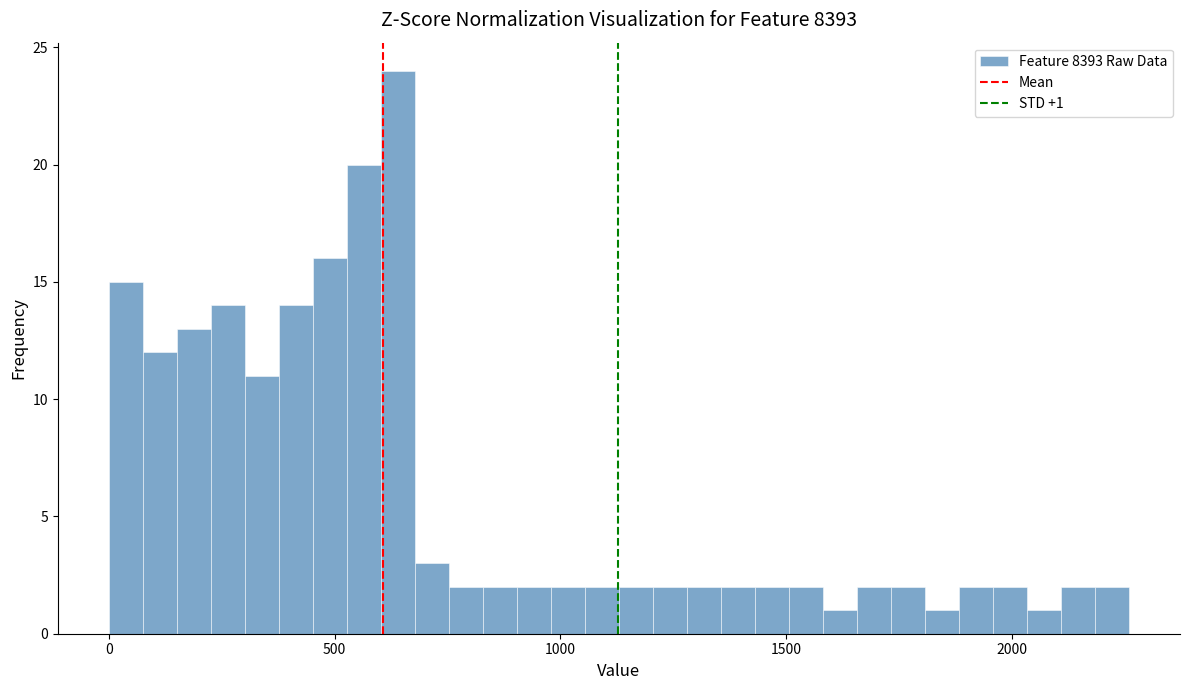

Read against the x-axis, roughly where is the centre of the tallest bar?

650